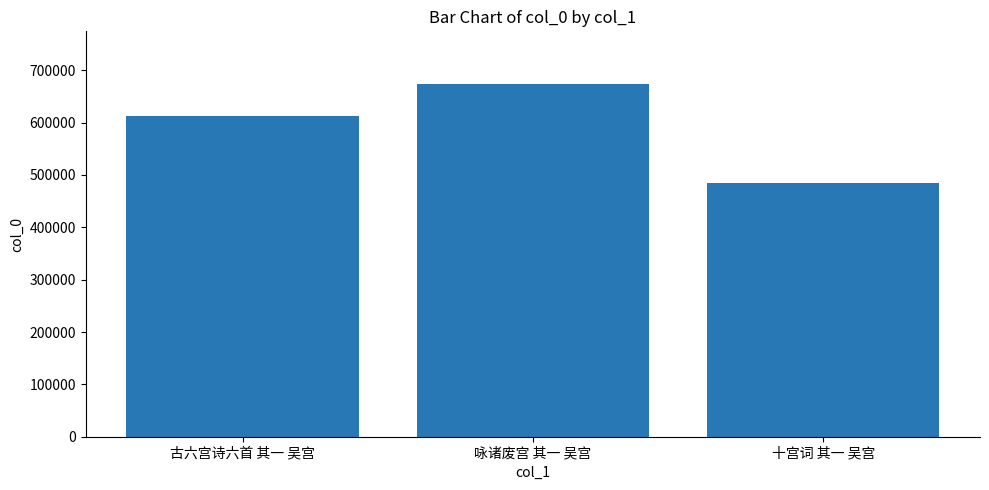

Which has a higher value, 咏诸废宫 其一 吴宫 or 古六宫诗六首 其一 吴宫?

咏诸废宫 其一 吴宫